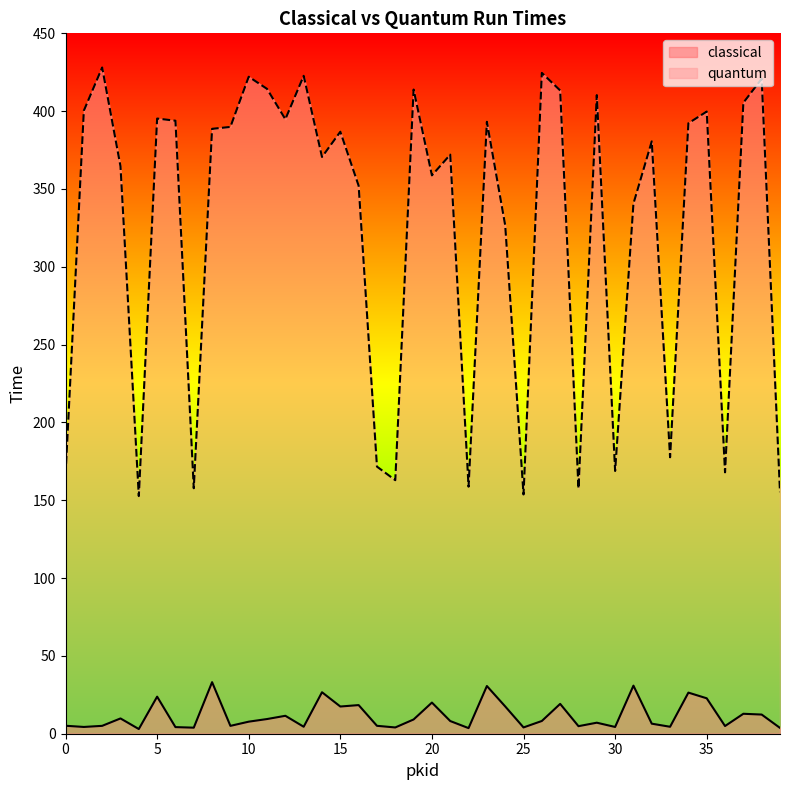

At which category does the chart reach its peak across all series?

2